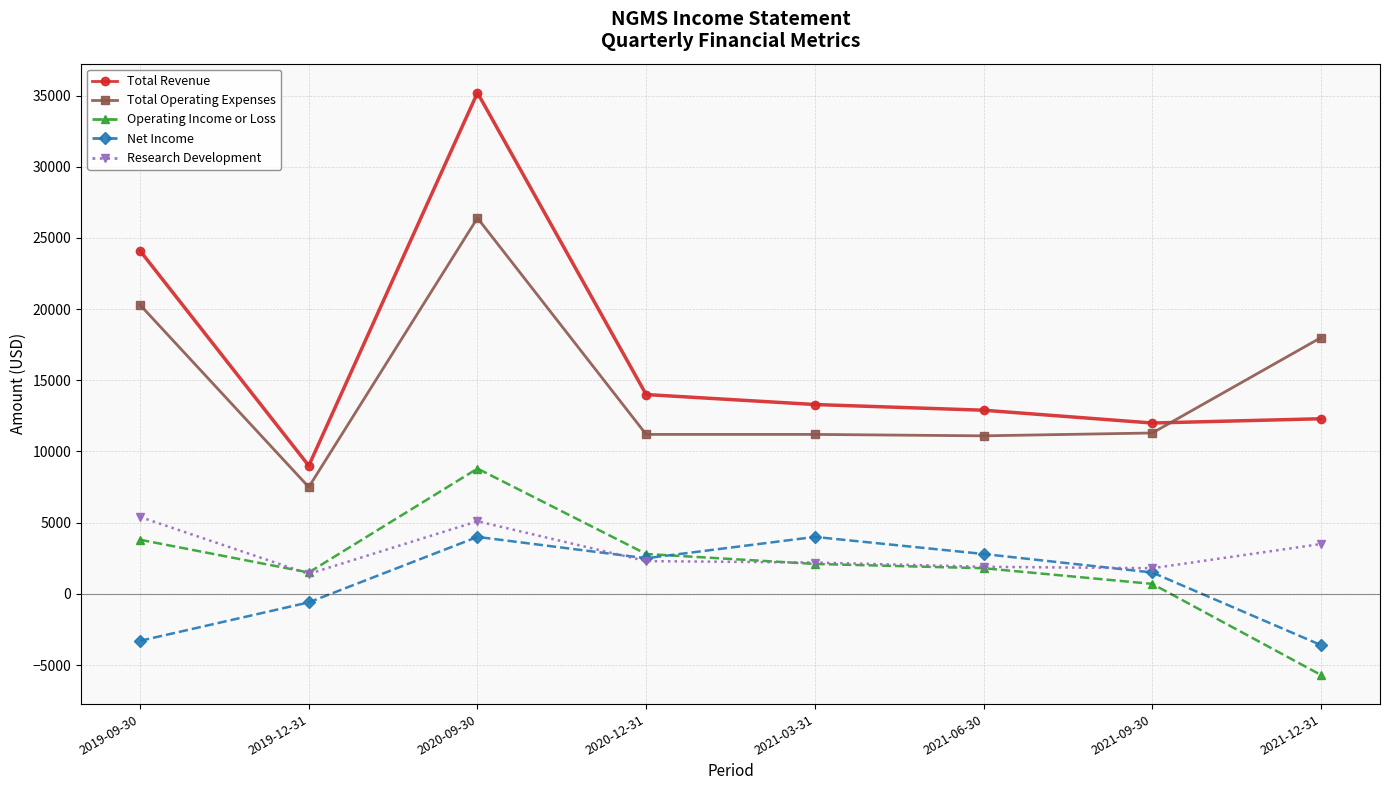

At which category is the sum across all series the highest?

2020-09-30